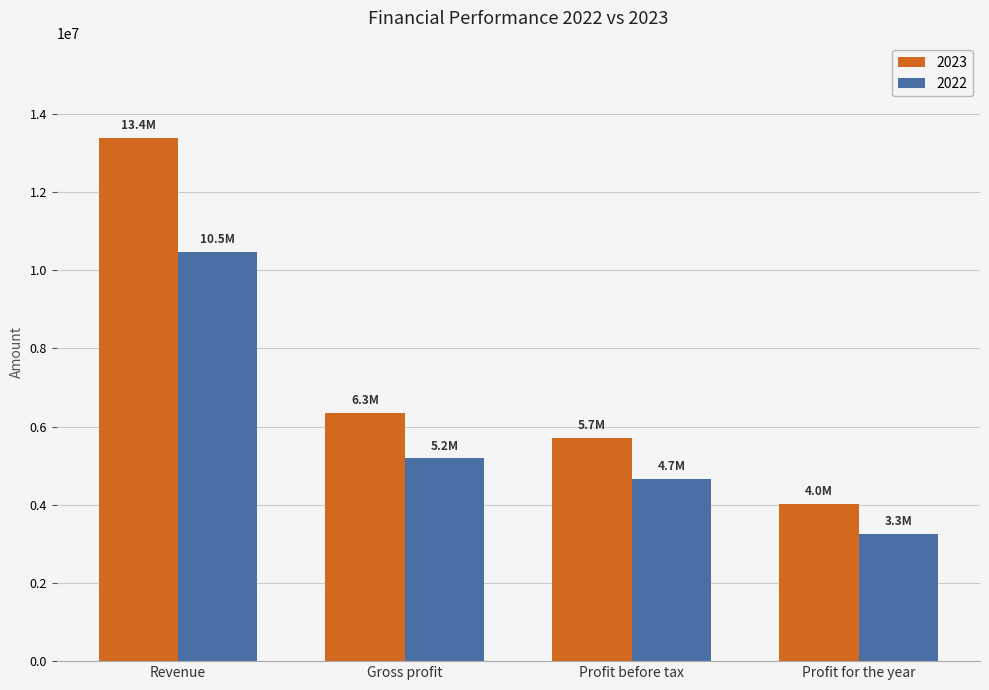

Reading left to right, transcribe all the data shown in this chart.

2023: Revenue=13389594	Gross profit=6342792	Profit before tax=5707509	Profit for the year=4027723
2022: Revenue=10458216	Gross profit=5183980	Profit before tax=4655497	Profit for the year=3259071